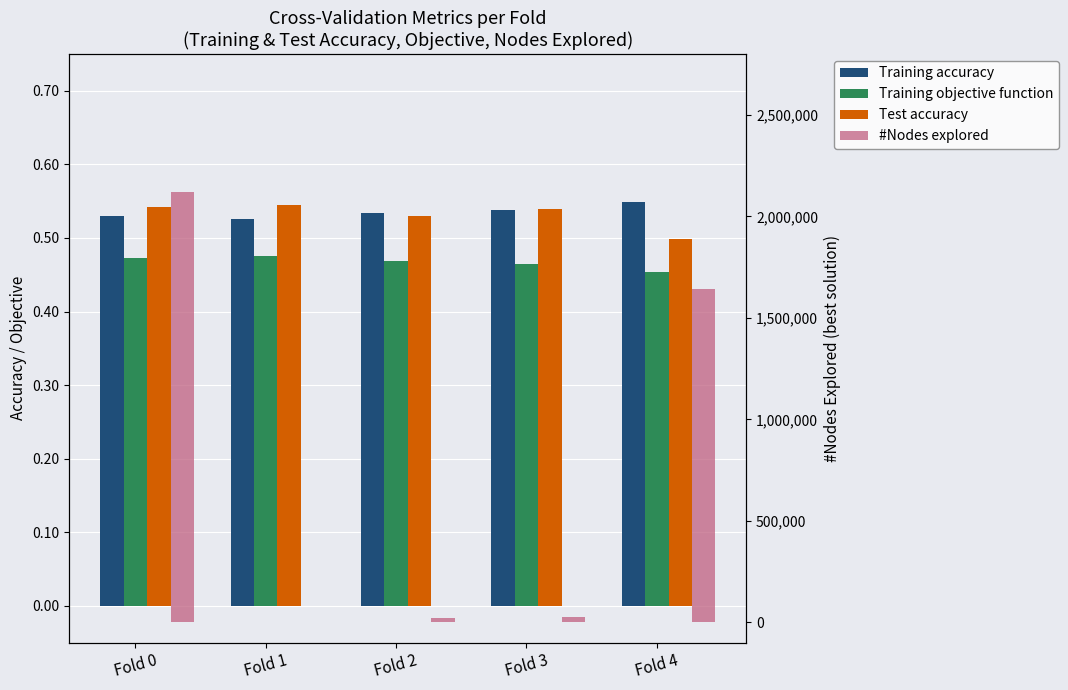

Rank the series by their maximum value, from highest to lowest.

#Nodes explored, Training accuracy, Test accuracy, Training objective function